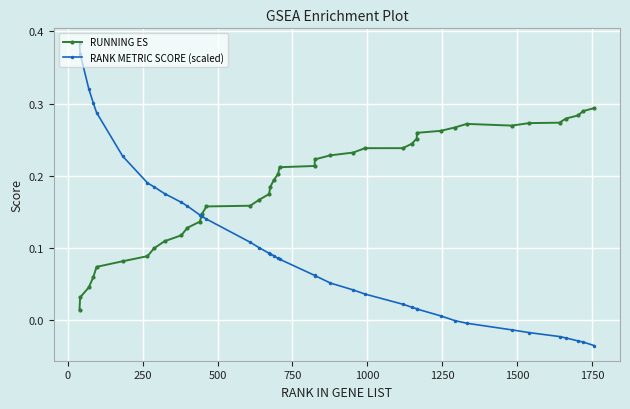

List the series in order of their overall mean, lowest first.

RANK METRIC SCORE (scaled), RUNNING ES